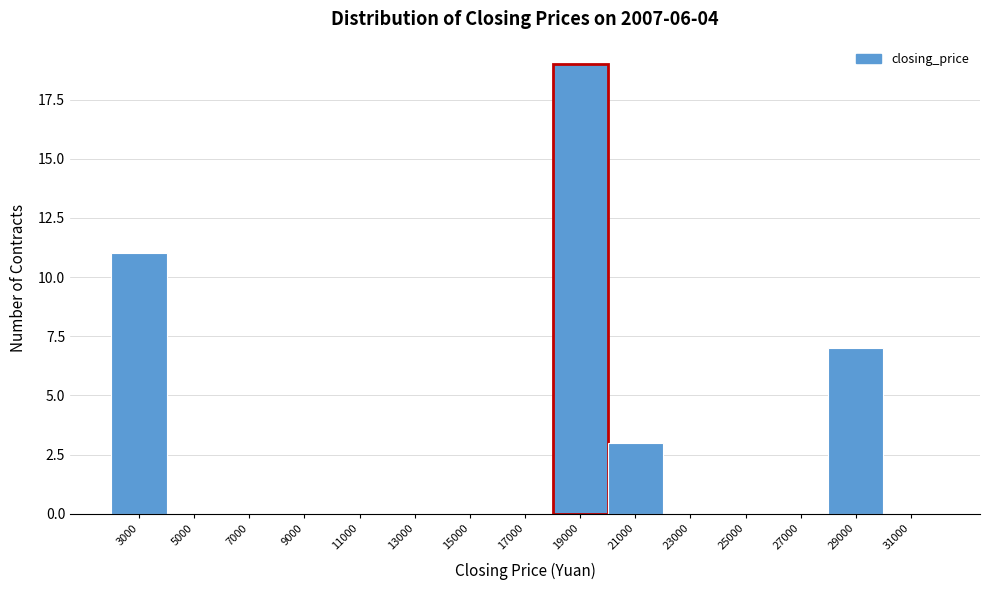

Reading left to right, transcribe all the data shown in this chart.

3000=11	5000=0	7000=0	9000=0	11000=0	13000=0	15000=0	17000=0	19000=19	21000=3	23000=0	25000=0	27000=0	29000=7	31000=0